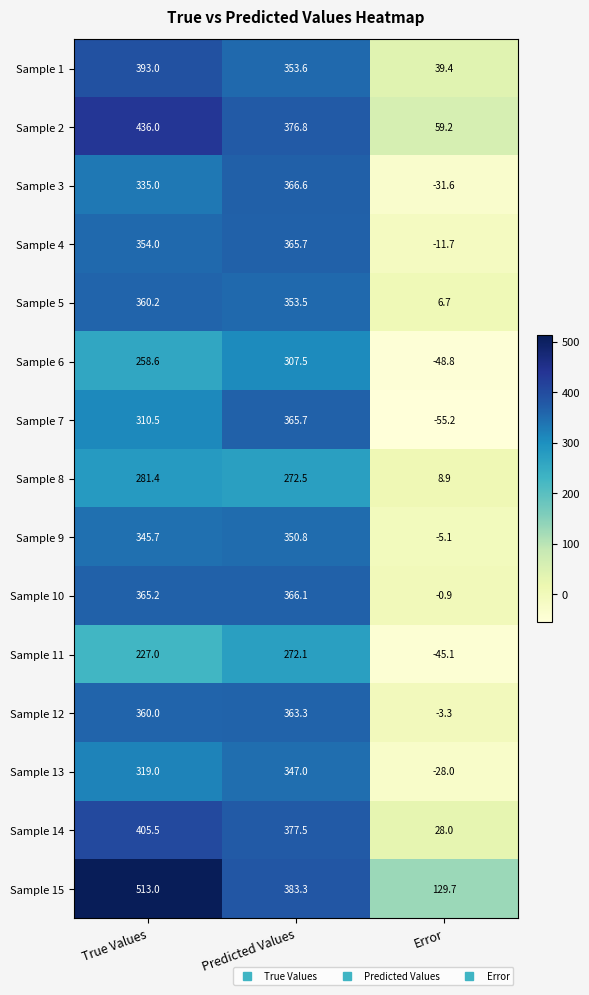

List the labels in order of Sample 11 value, smallest first.

Error, True Values, Predicted Values